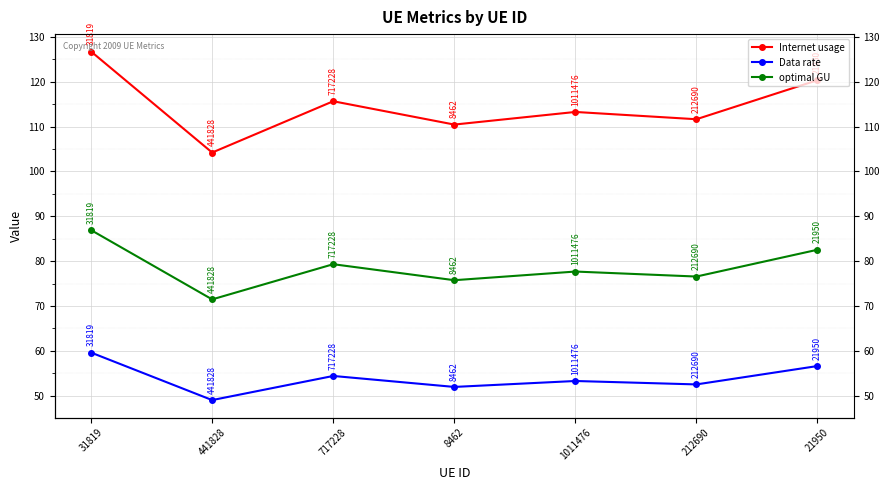

Which category has the highest value in the Data rate series?

31819